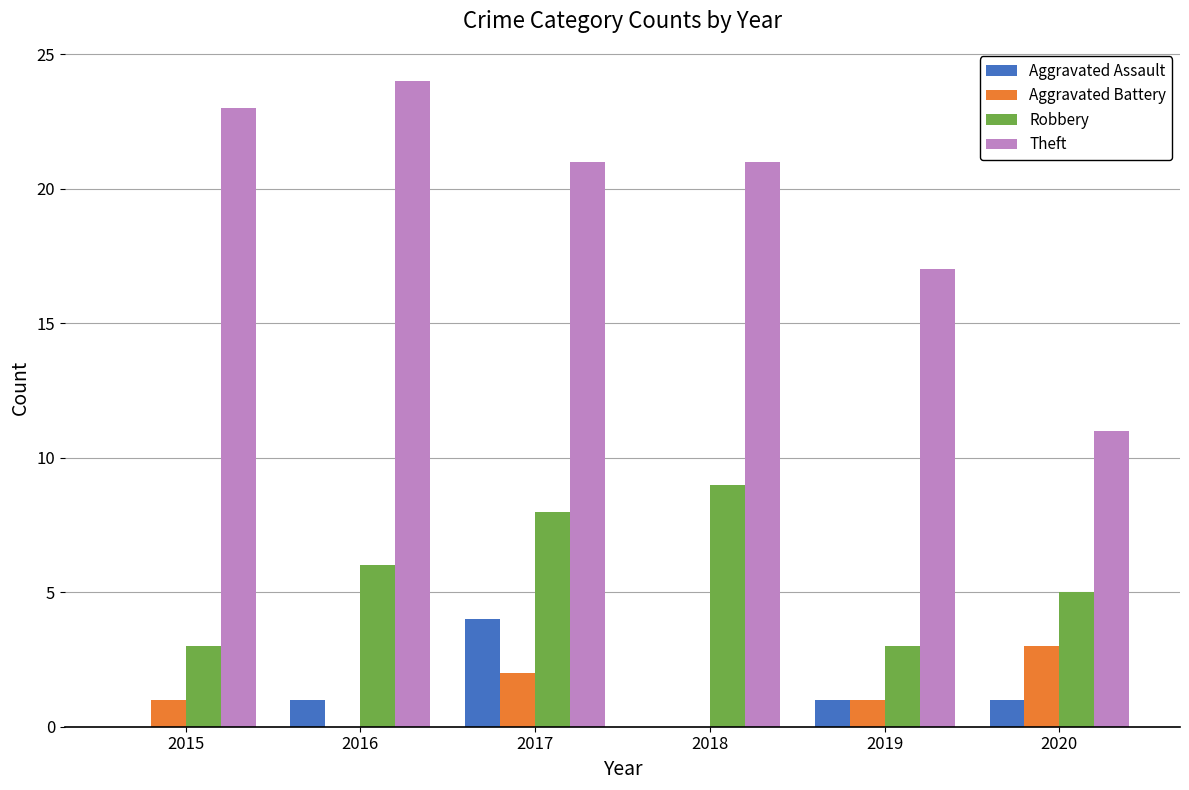

Between 2018 and 2019, which series saw the biggest shift?

Robbery